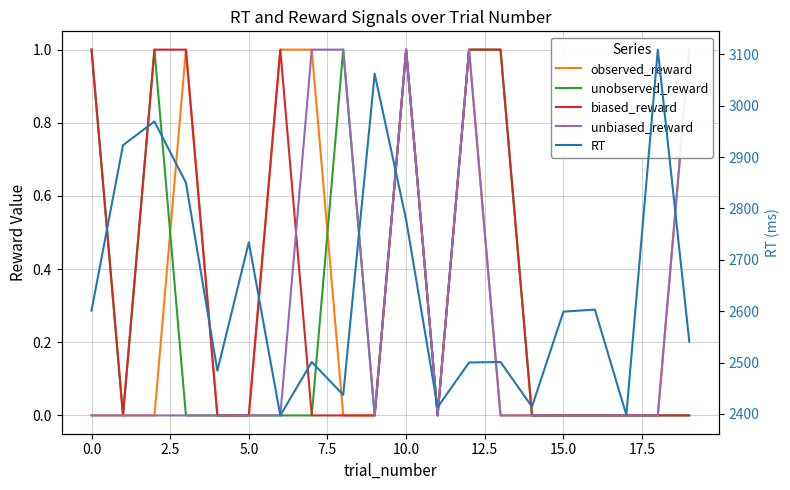

What is the value of the unbiased_reward point at the 11th from the left?

1